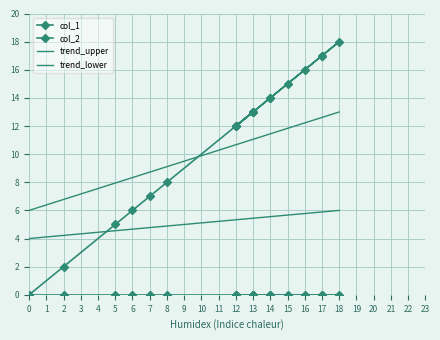

What is the ratio of the value at 16 to the value at 5?

3.2